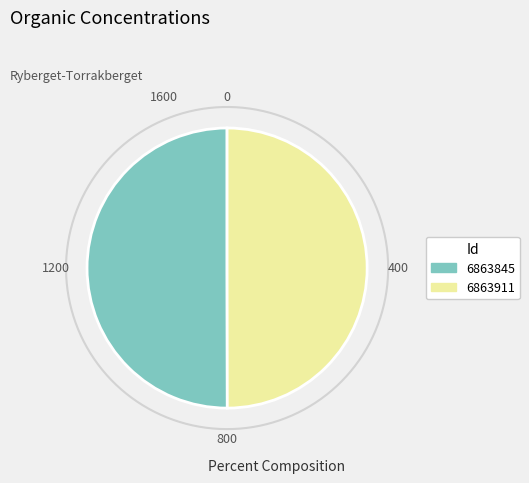

How many segments does this pie chart have?

2